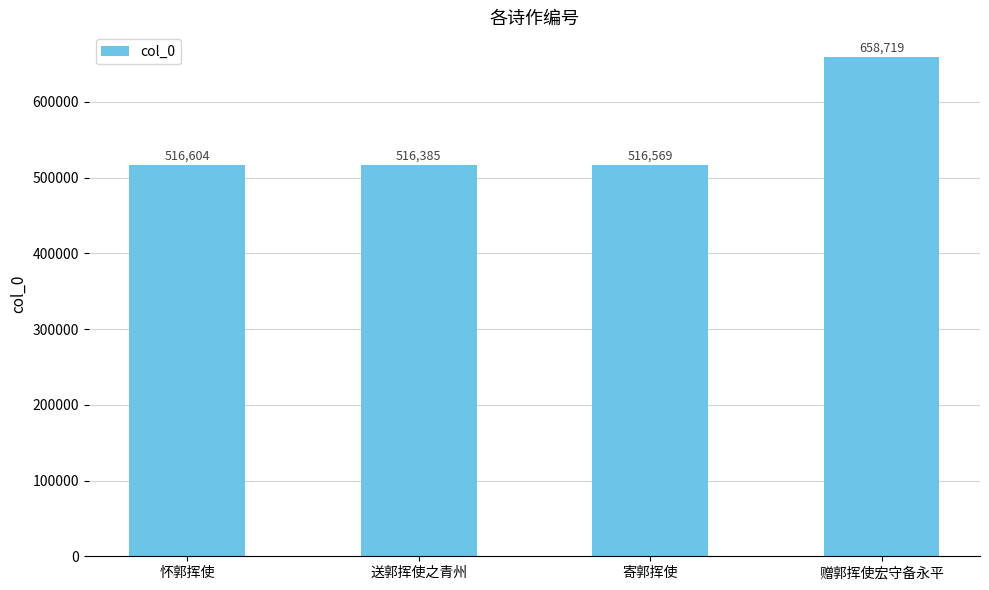

What is the label of the 3rd bar from the left?

寄郭挥使